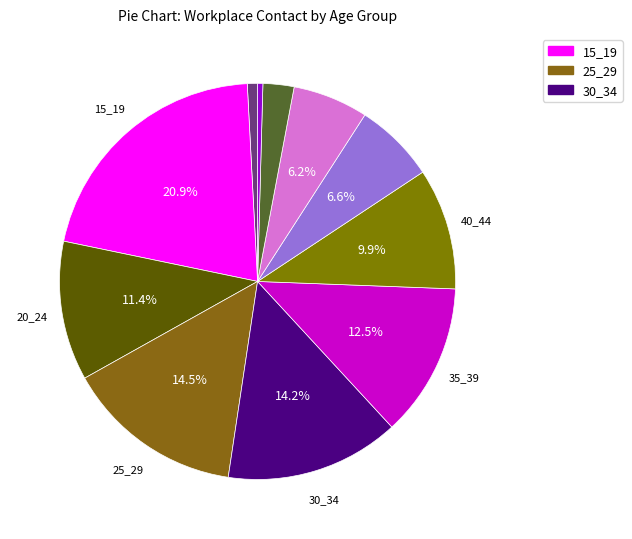

Does any single category account for the majority?

No